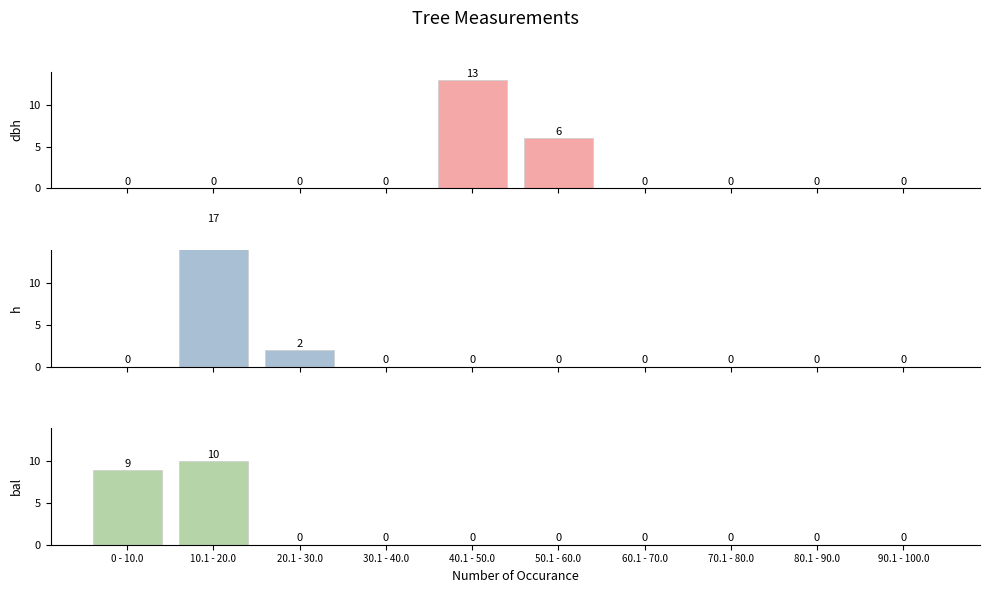

Which series has the largest total across all categories?

dbh